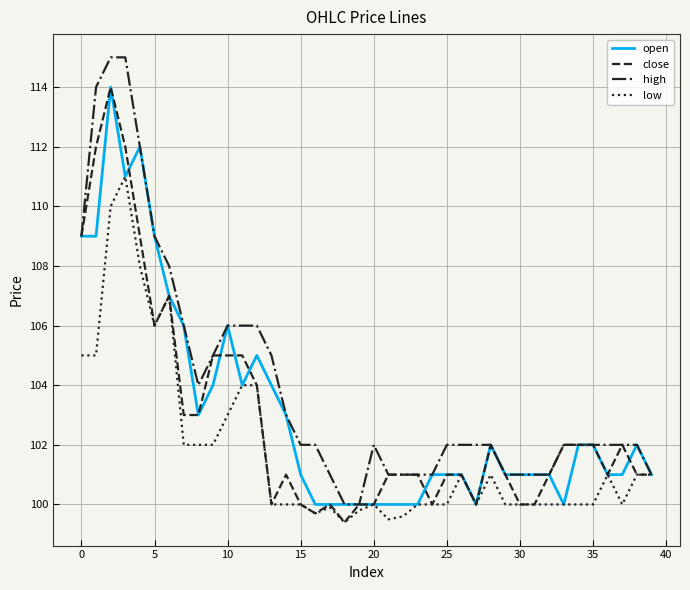

Which series has the largest total across all categories?

high